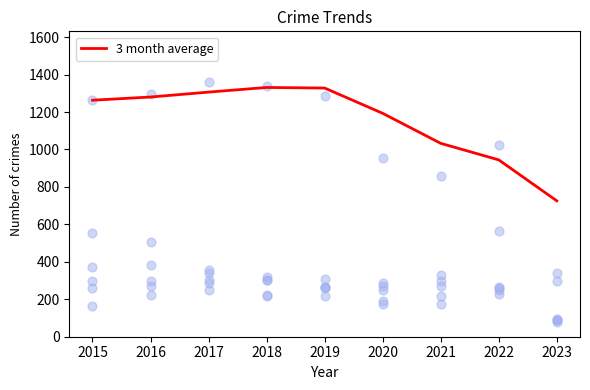

The 3 month average series shows 1263.0 at 2015. True or false?

True